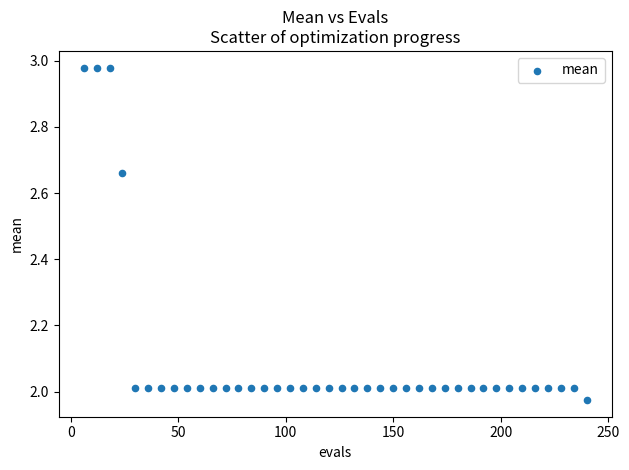

What is the range of X values (max minus min)?

234.0